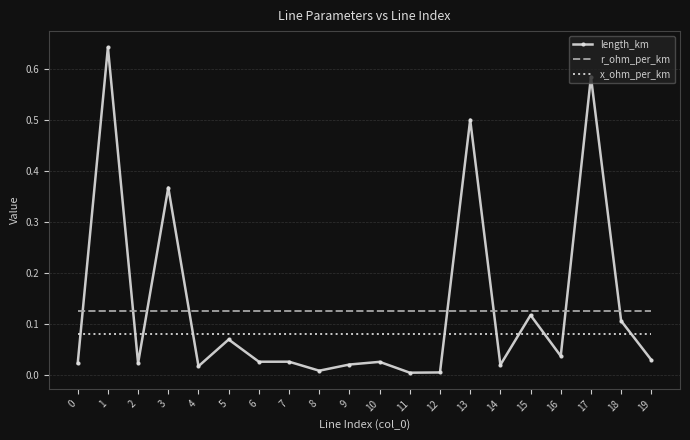

Which category has the highest value across all series?

1